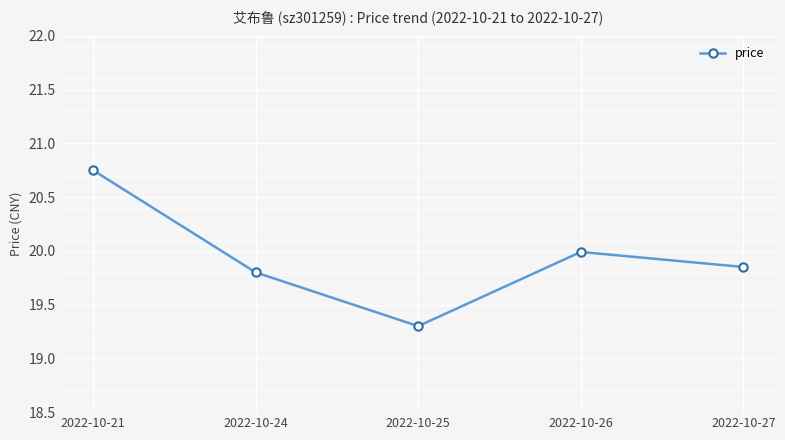

What is the change in value from 2022-10-21 to 2022-10-26?

-0.8